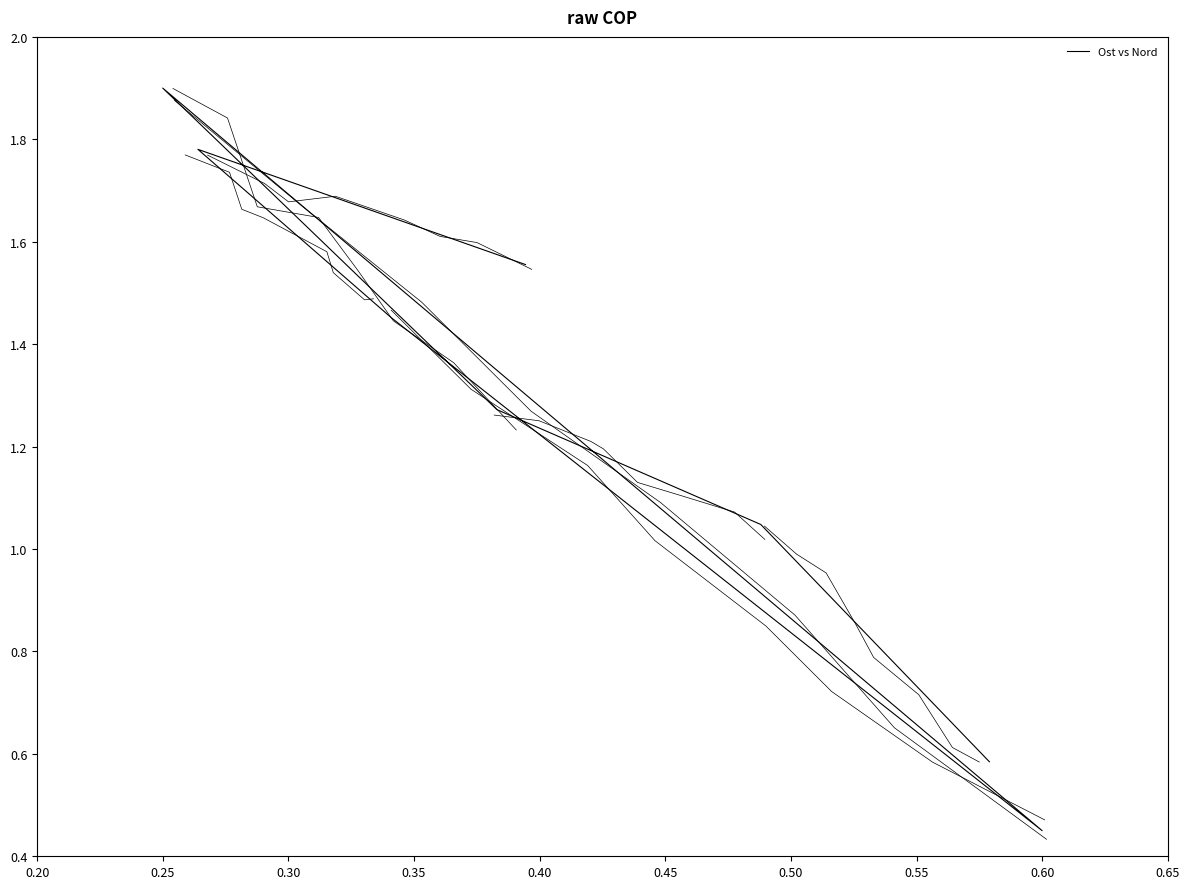

What is the greatest value displayed?

1.9